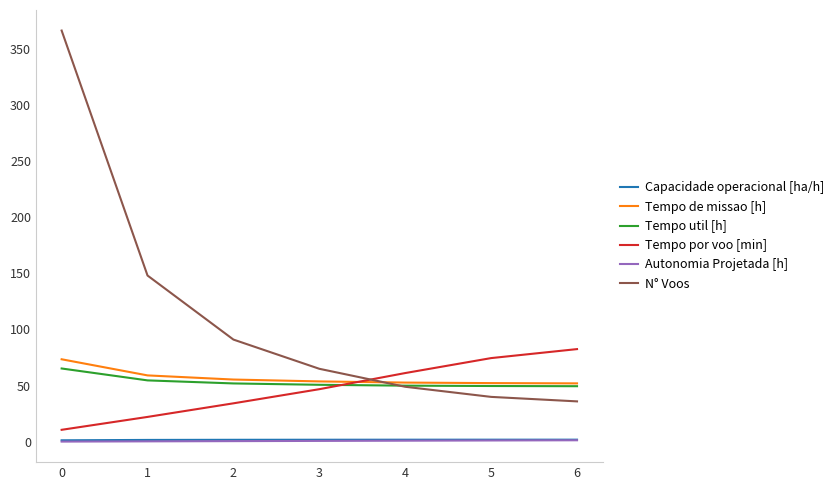

What is the average value of the Autonomia Projetada [h] series?

0.8